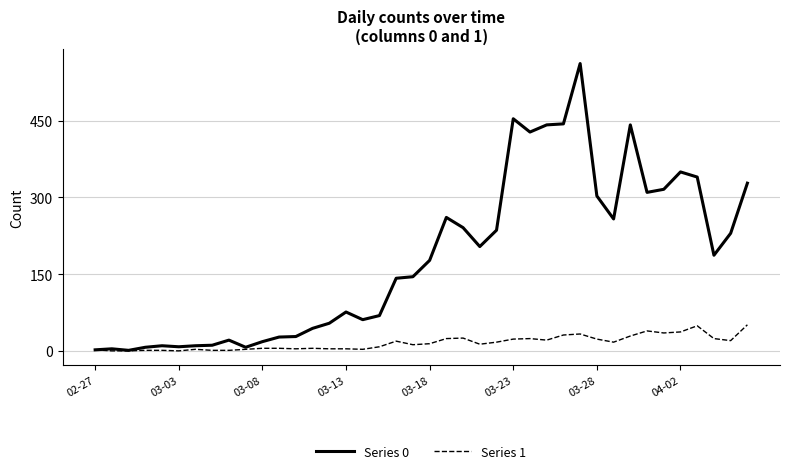

What is the maximum value shown in the chart?

562